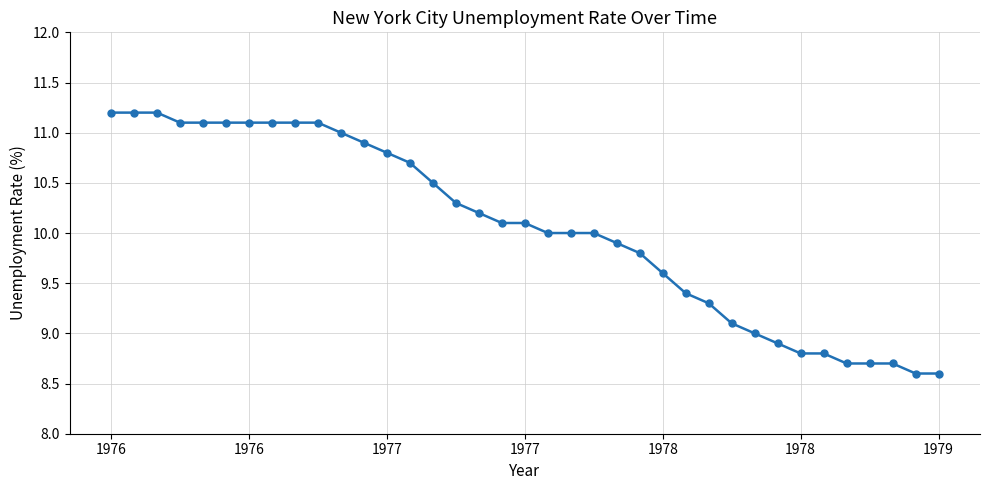

What is the value of the 8th point from the left?

11.1